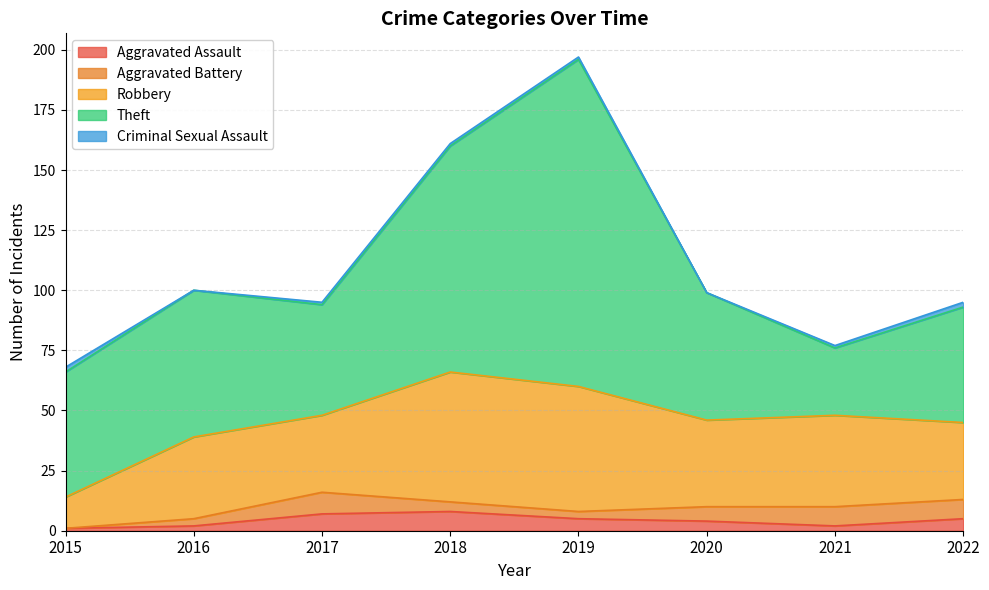

Which category has the highest value across all series?

2019